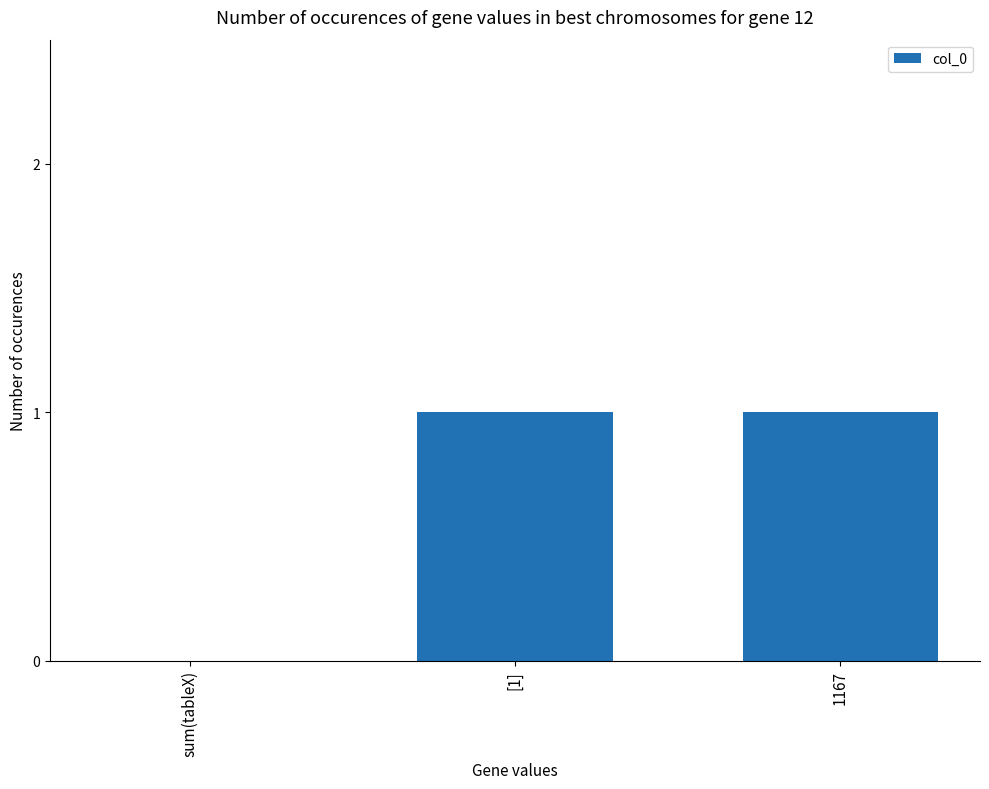

Is it true that the value at 1167 is 1?

True